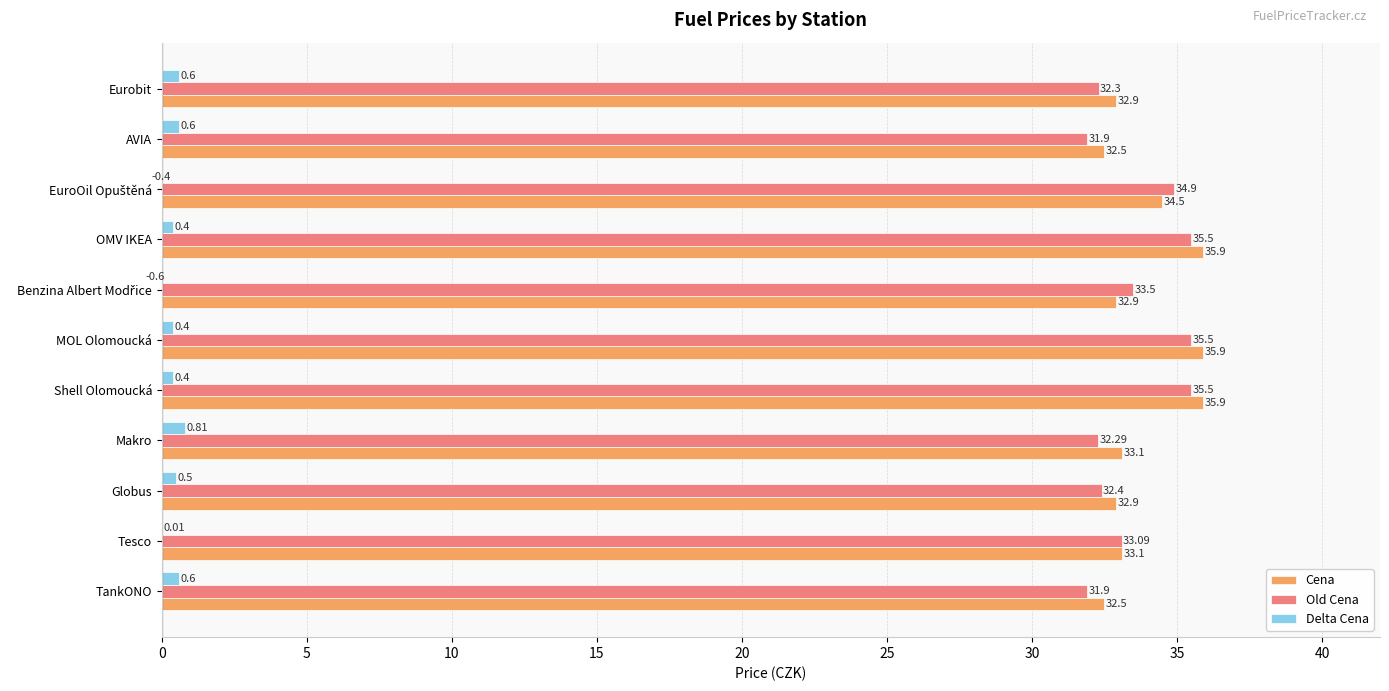

How many values in the Delta Cena series are below 0?

2